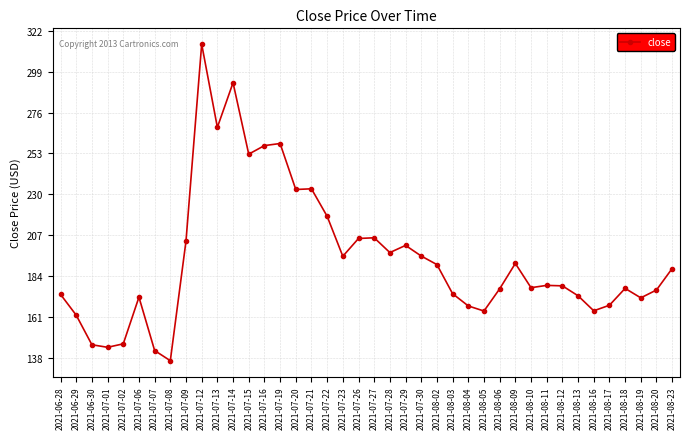

What position from the right is 2021-07-22?

23